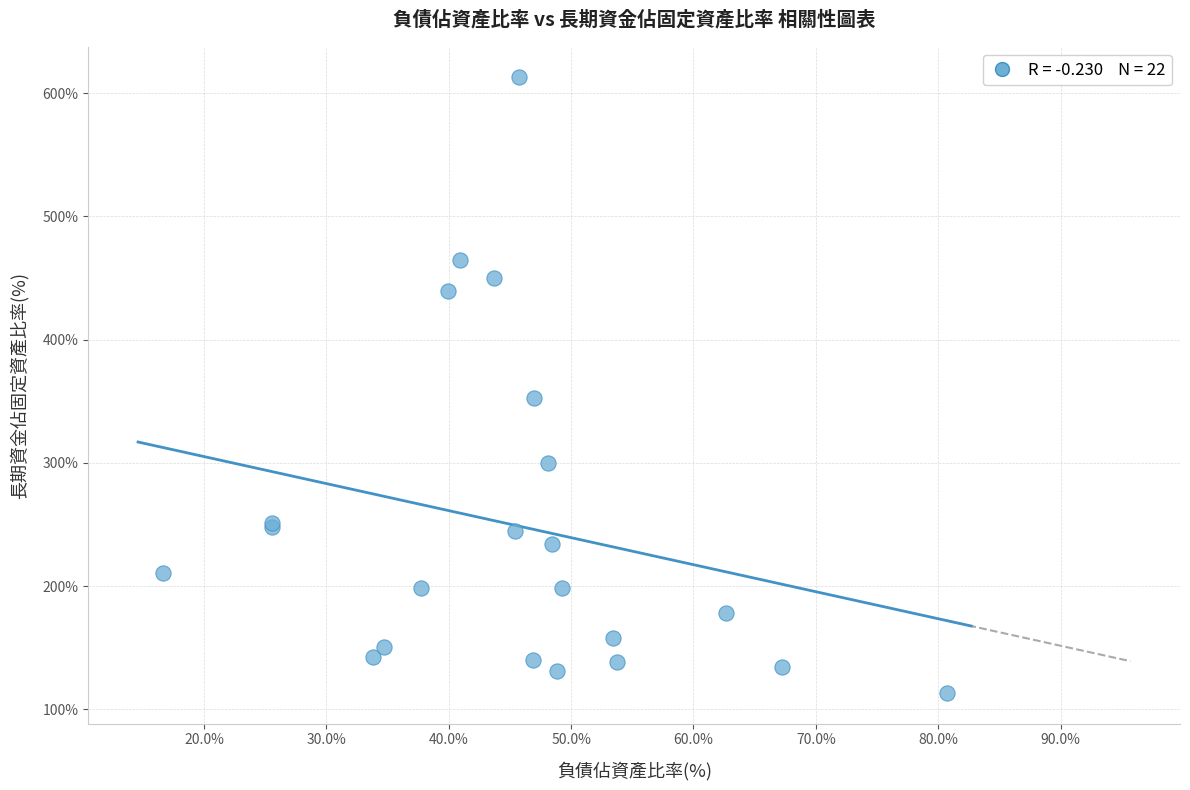

What Y value in the scatter plot is closest to 363?

352.7